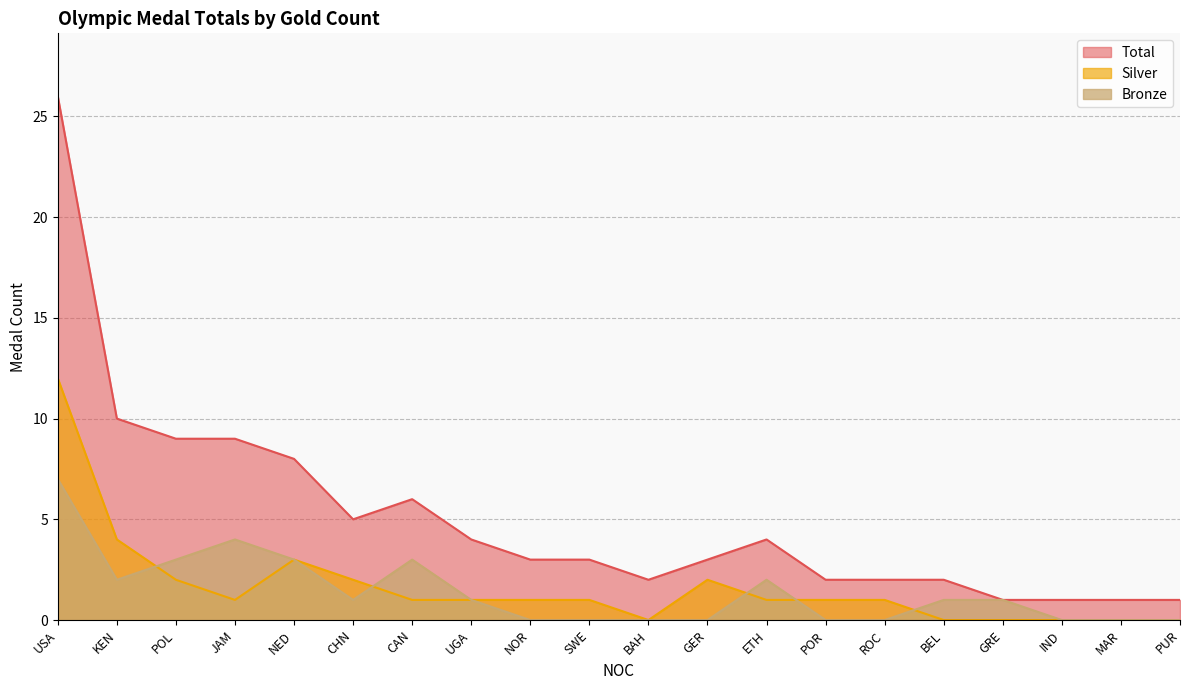

Reading left to right, list all the values displayed in this chart.

Total: USA=26	KEN=10	POL=9	JAM=9	NED=8	CHN=5	CAN=6	UGA=4	NOR=3	SWE=3	BAH=2	GER=3	ETH=4	POR=2	ROC=2	BEL=2	GRE=1	IND=1	MAR=1	PUR=1
Silver: USA=12	KEN=4	POL=2	JAM=1	NED=3	CHN=2	CAN=1	UGA=1	NOR=1	SWE=1	BAH=0	GER=2	ETH=1	POR=1	ROC=1	BEL=0	GRE=0	IND=0	MAR=0	PUR=0
Bronze: USA=7	KEN=2	POL=3	JAM=4	NED=3	CHN=1	CAN=3	UGA=1	NOR=0	SWE=0	BAH=0	GER=0	ETH=2	POR=0	ROC=0	BEL=1	GRE=1	IND=0	MAR=0	PUR=0